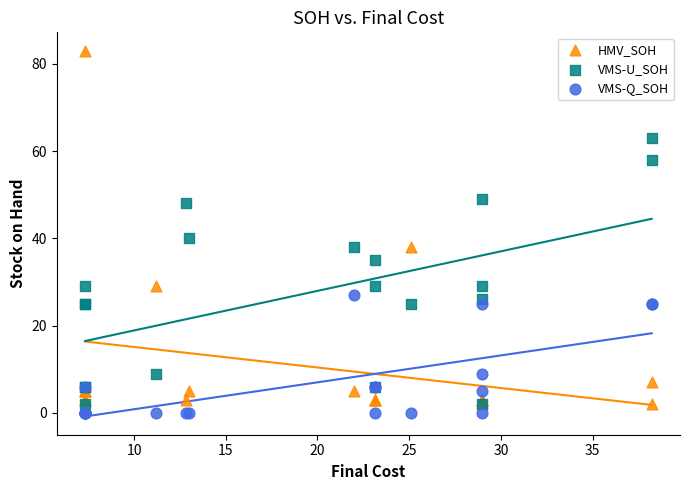

Which series contains the highest Y value?

HMV_SOH